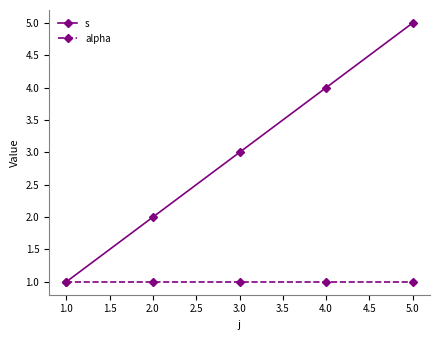

Rank the categories by s value from highest to lowest.

5.0, 4.0, 3.0, 2.0, 1.0